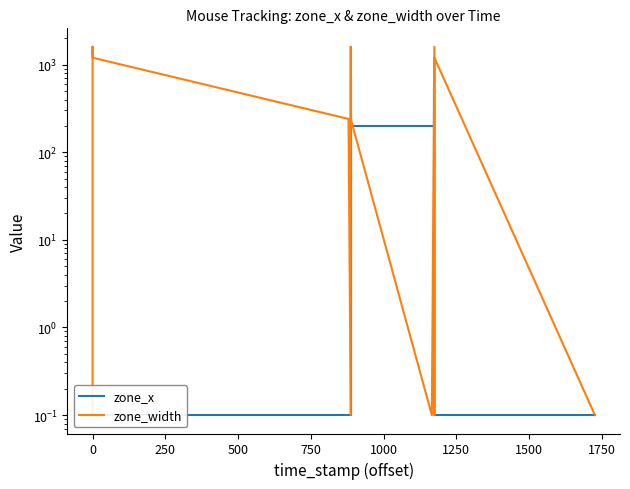

What are all the series names shown in the legend?

zone_x, zone_width